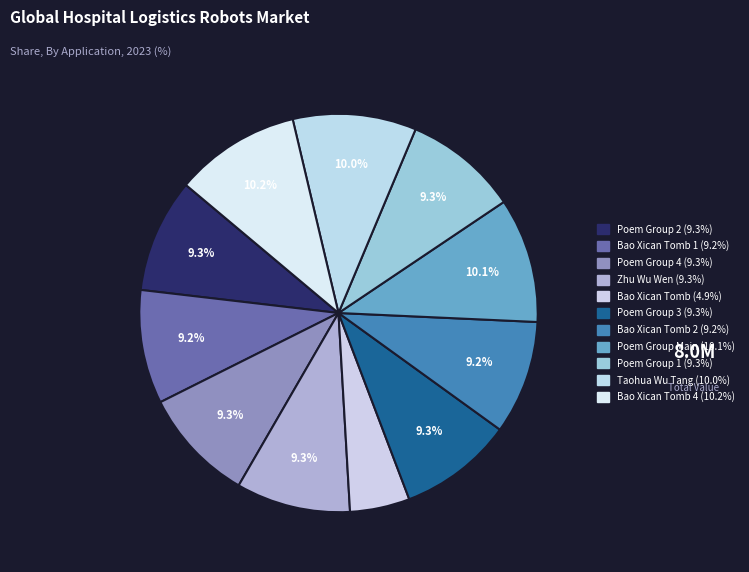

How many slices are in this pie chart?

11